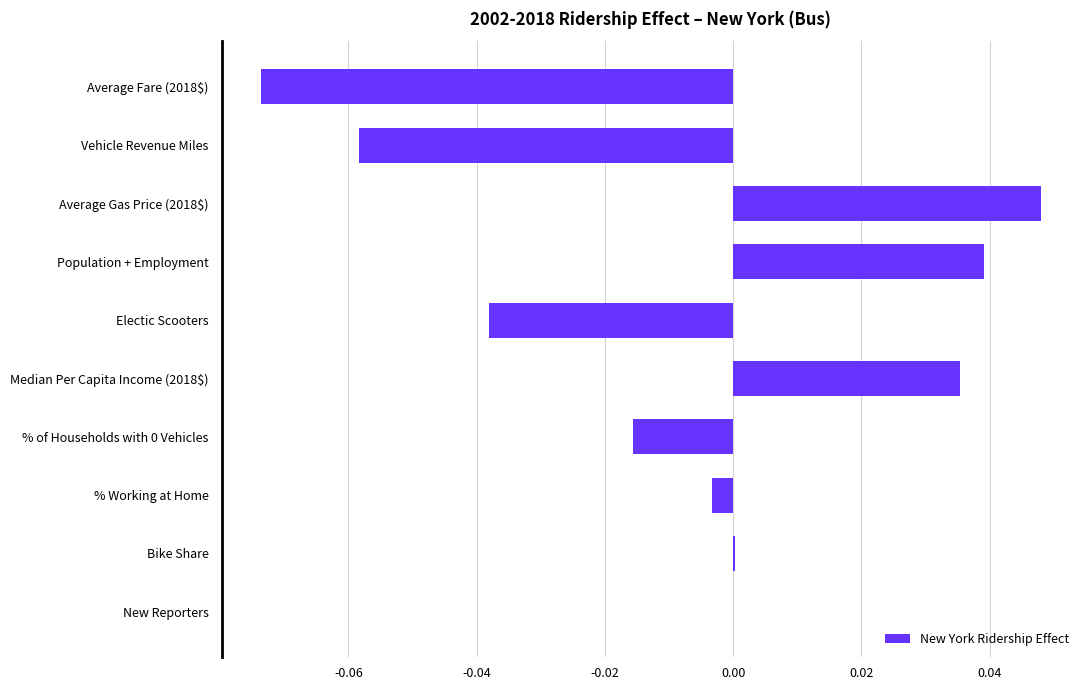

Between Population + Employment and New Reporters, which is larger?

Population + Employment